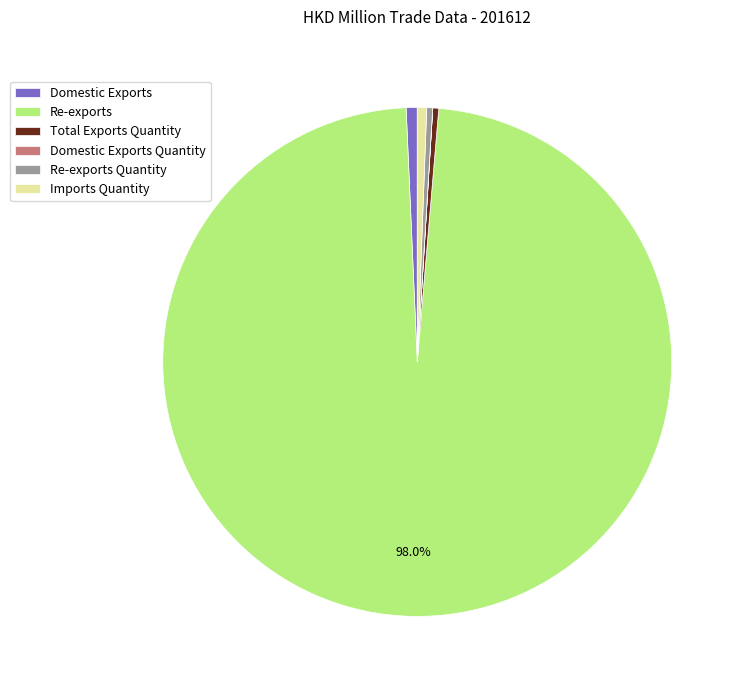

What is the largest slice in the pie chart?

Re-exports